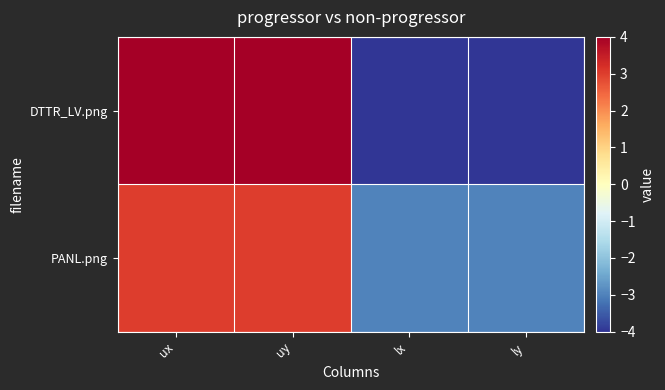

Between ly and ux, which is larger?

ux